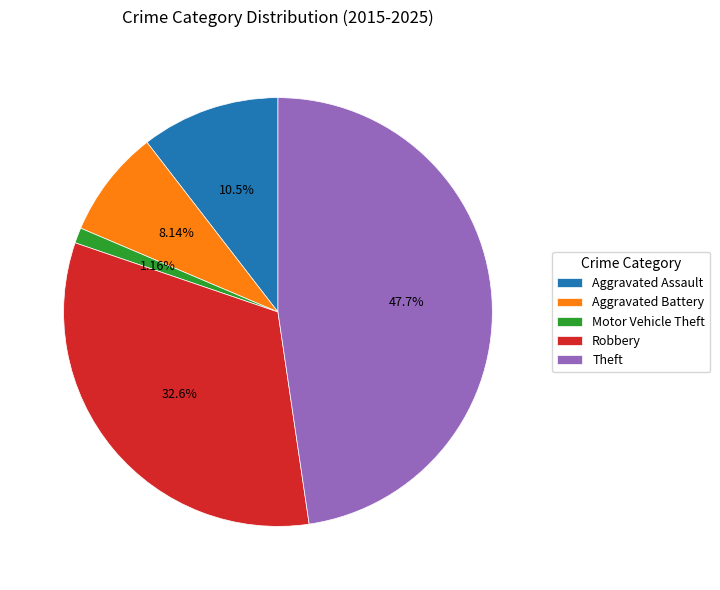

To the nearest percent, what portion does Aggravated Assault represent?

10%